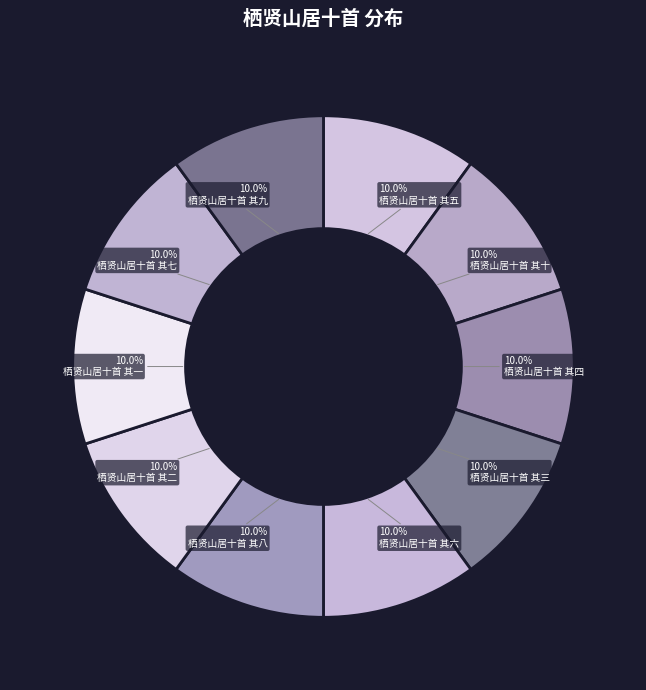

To the nearest percent, what is the average slice percentage?

10%